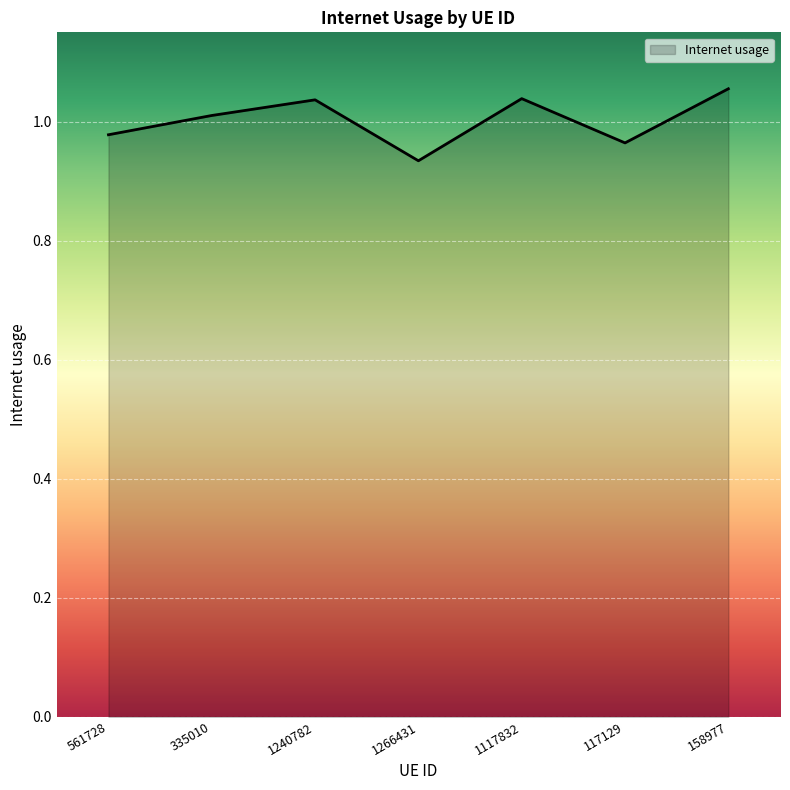

At which category does the data reach its first local peak?

1240782